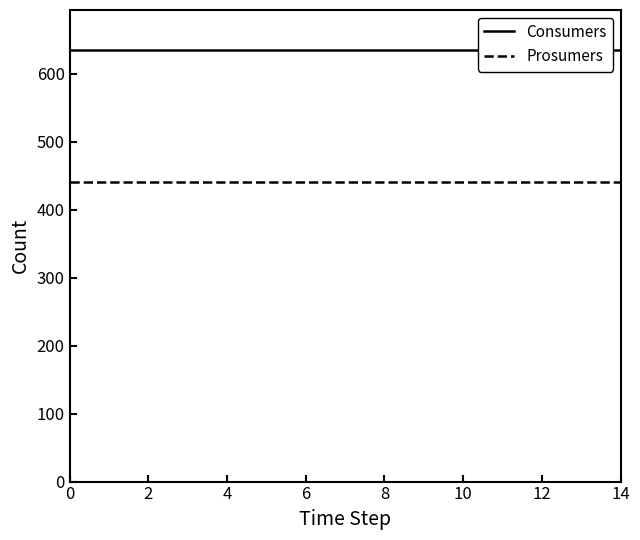

At how many categories does at least one series exceed 442?

15